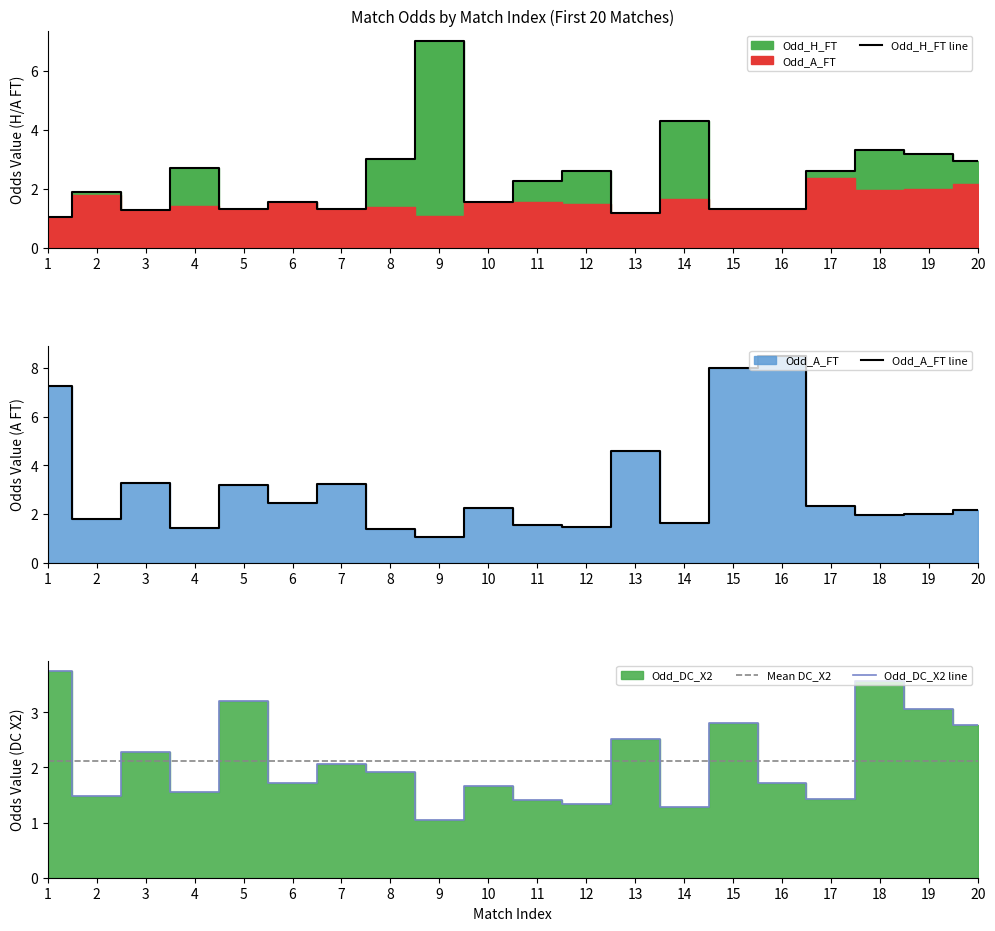

Between 19 and 20, which series saw the biggest shift?

Odd_DC_X2 line